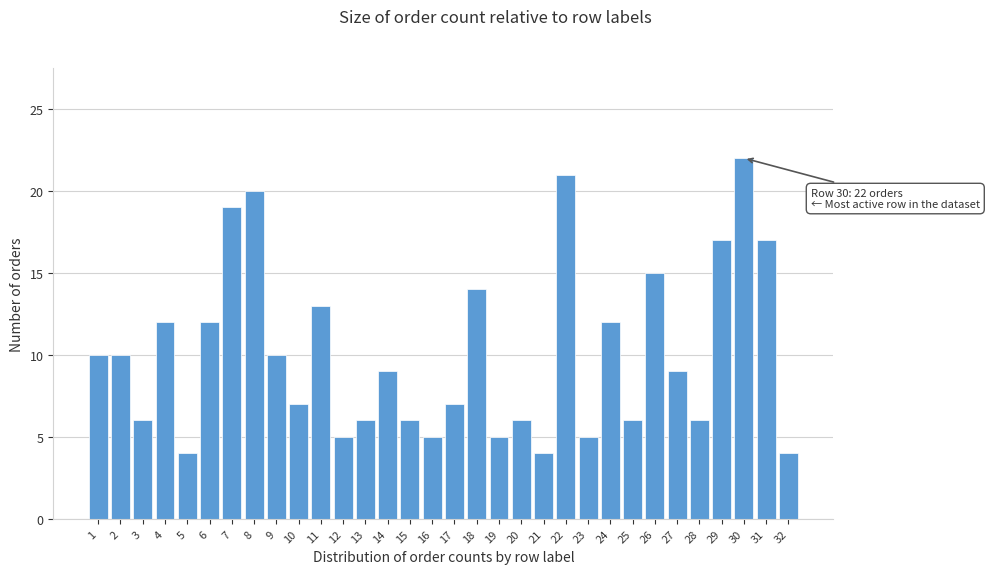

The value at 25 is 6. True or false?

True